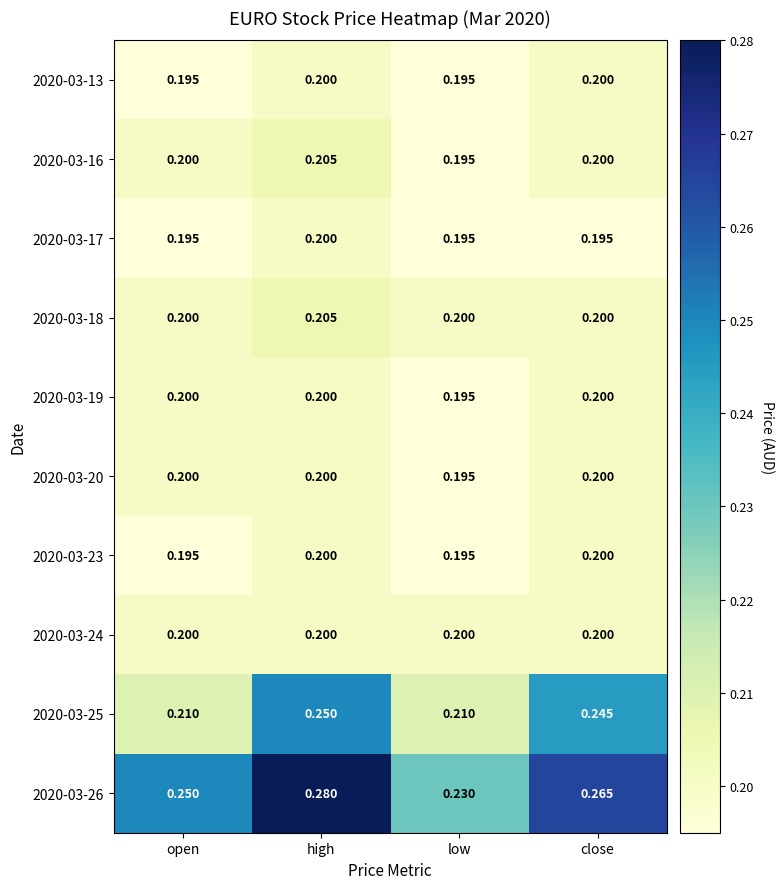

At which category does the chart reach its peak across all series?

high